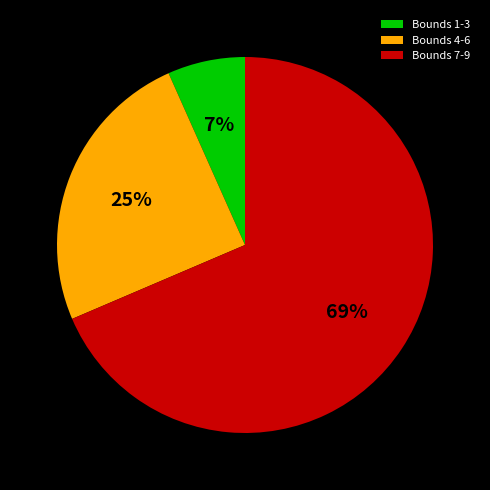

Combined, do Bounds 1-3 and Bounds 4-6 account for over 50%?

No